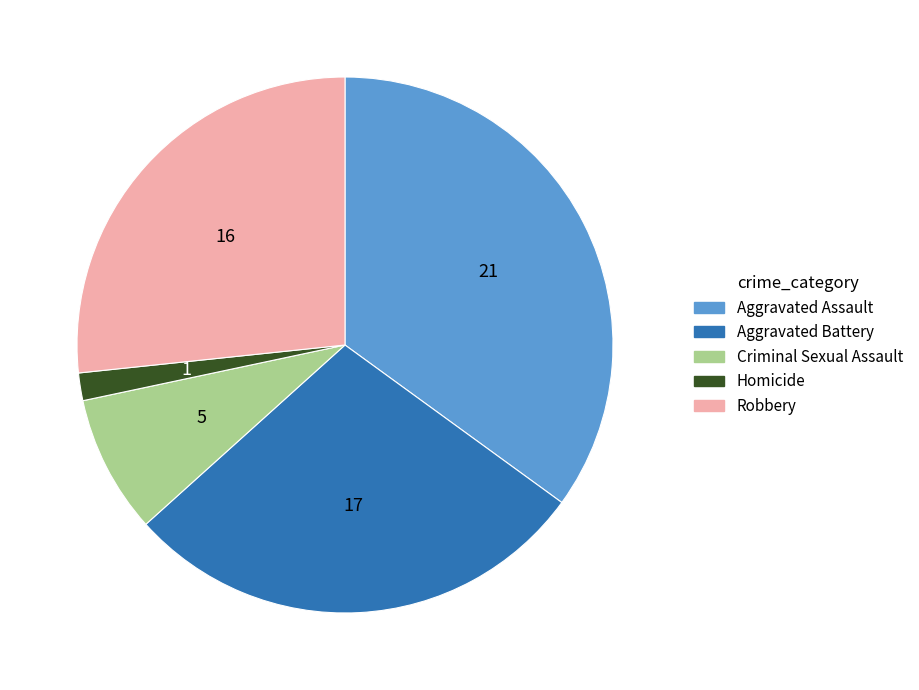

Is Robbery the majority of the pie?

No